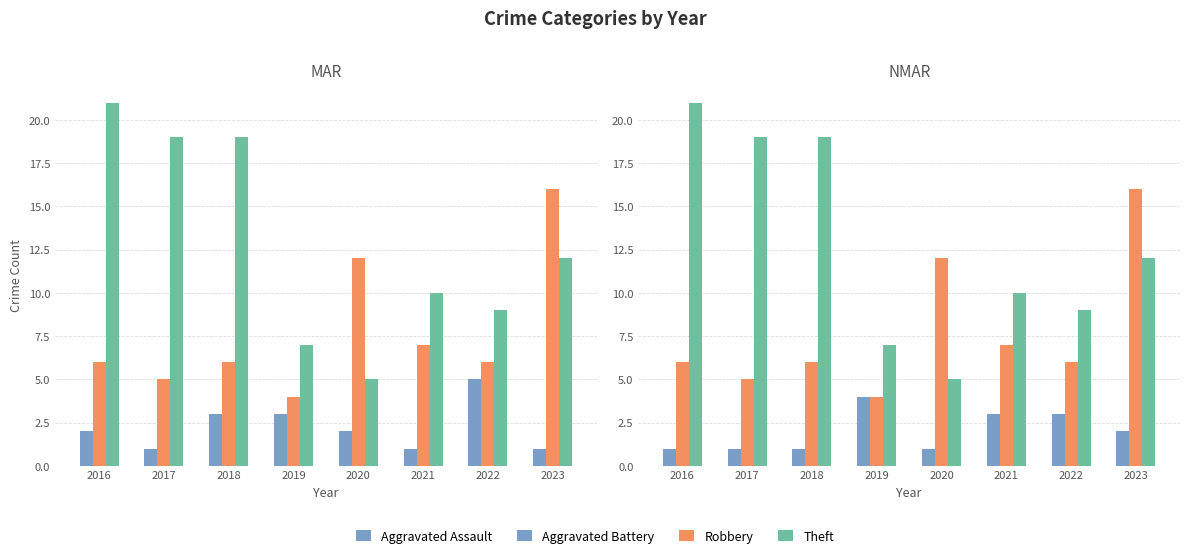

What is the value of the Robbery bar at the 4th from the left?

4